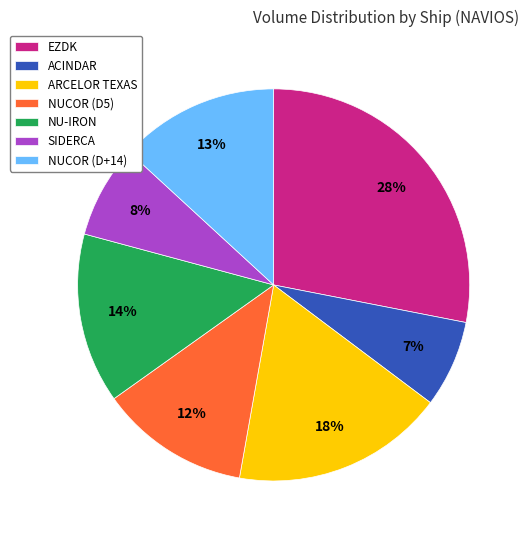

Do NUCOR (D5) and NUCOR (D+14) together represent more than half of the pie?

No